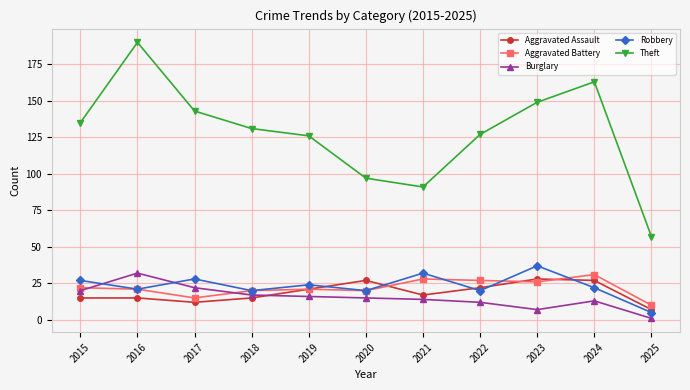

What is the difference between the maximum and minimum values in the Aggravated Battery series?

21